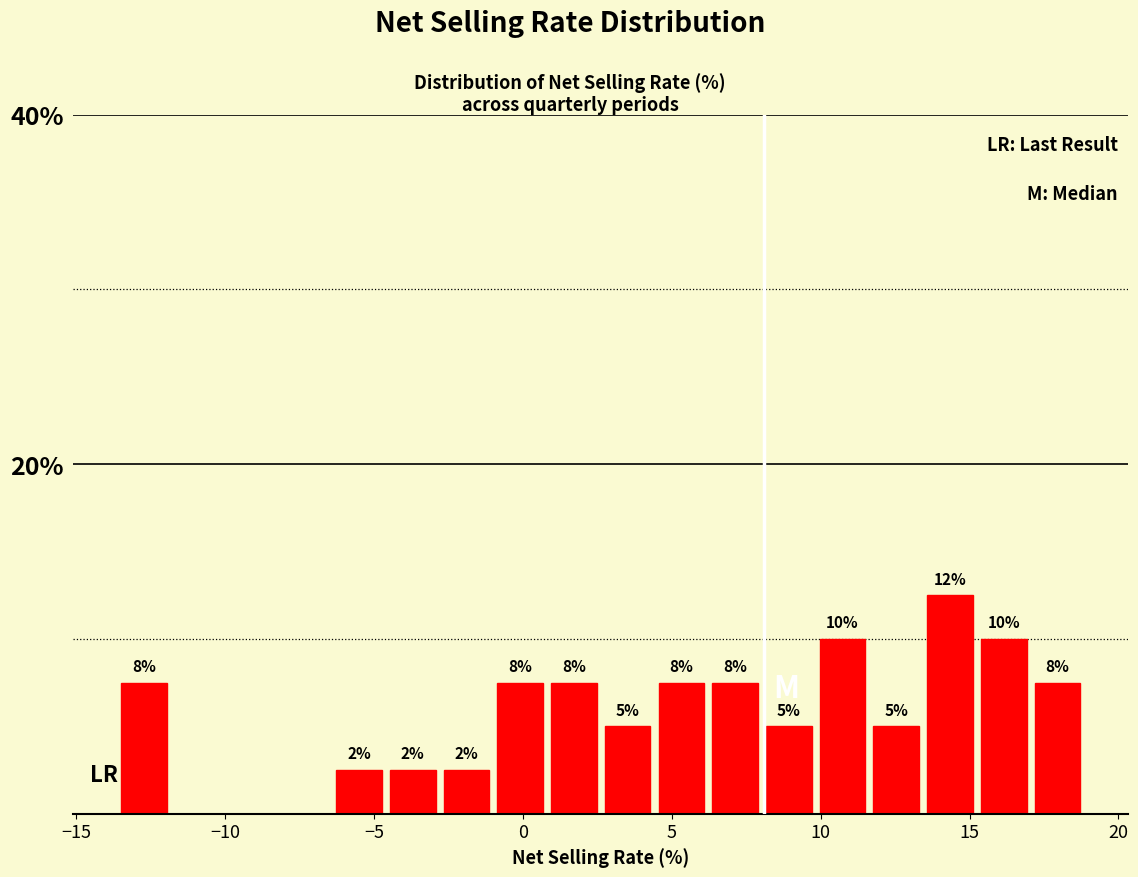

Around what value on the x-axis is the tallest bar? Give the approximate position of its centre, as read against the axis.

14.5